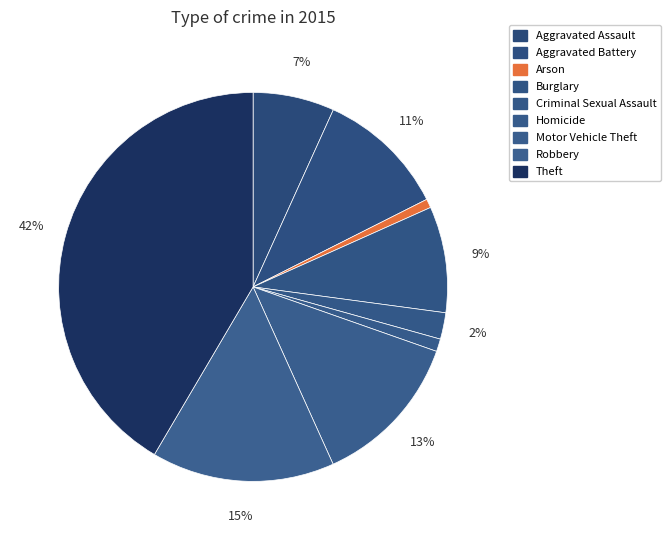

Does Burglary account for over 50% of the chart?

No